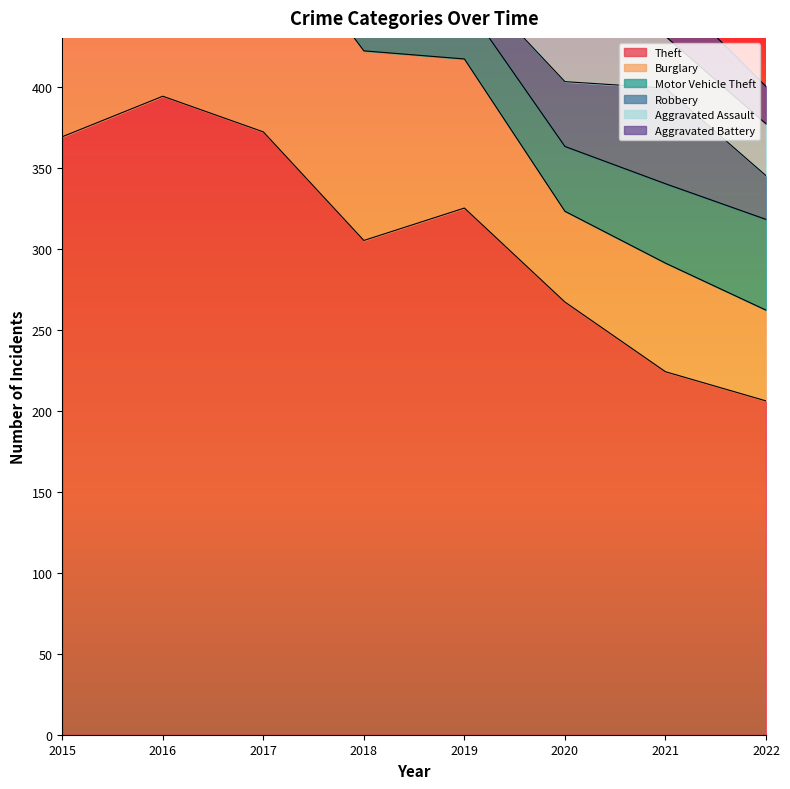

In Theft, how many points are higher than both neighbors (excluding endpoints)?

2